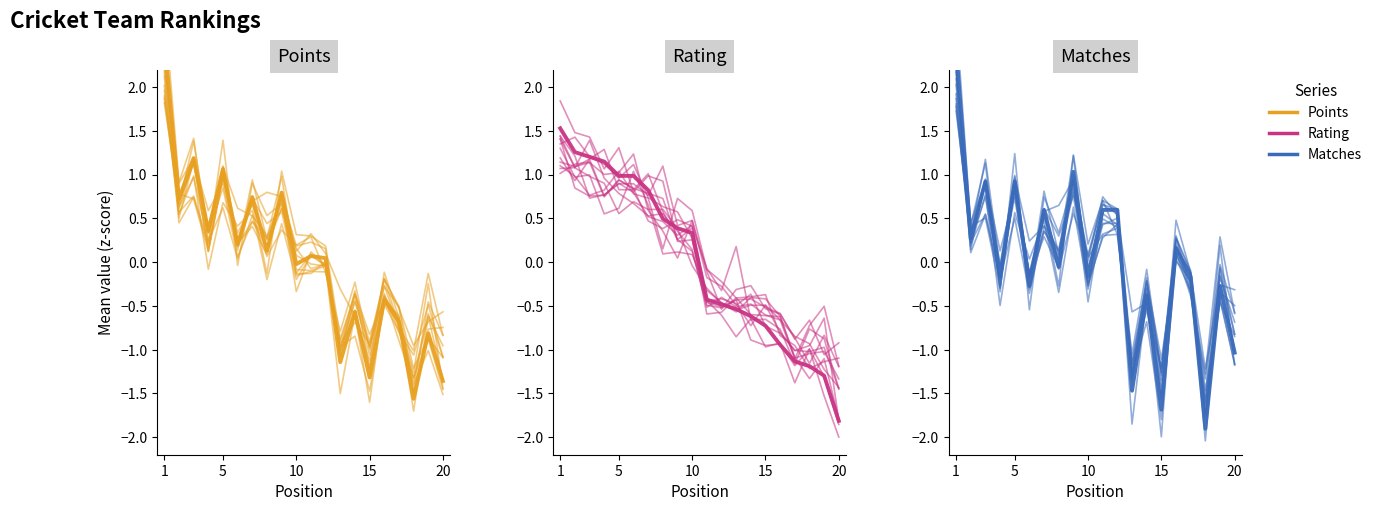

Which series changed the most between 10 and 20?

Rating